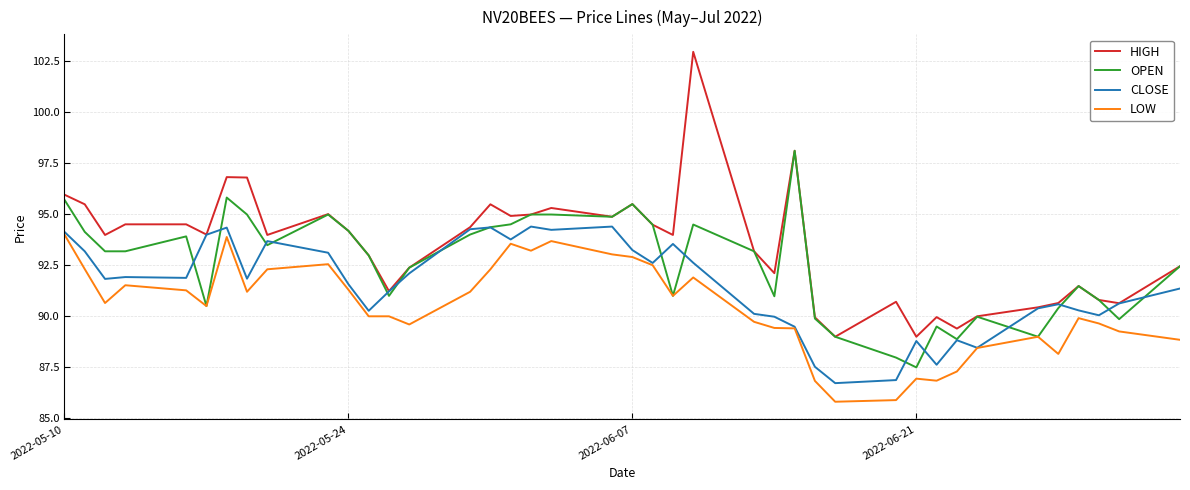

At how many categories does at least one series exceed 87?

40